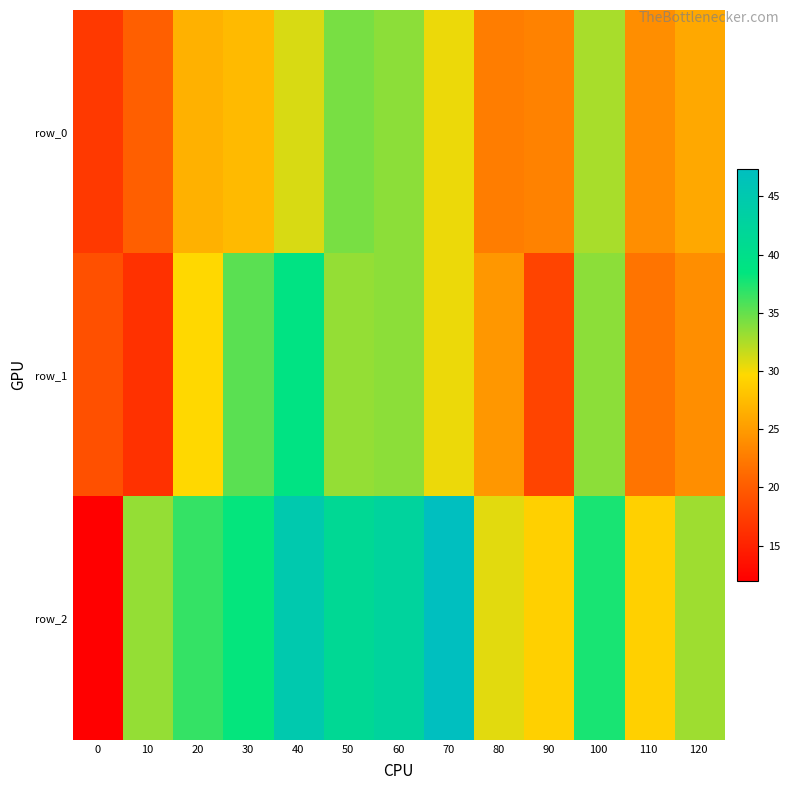

How many values in the row_0 series exceed 26?

7